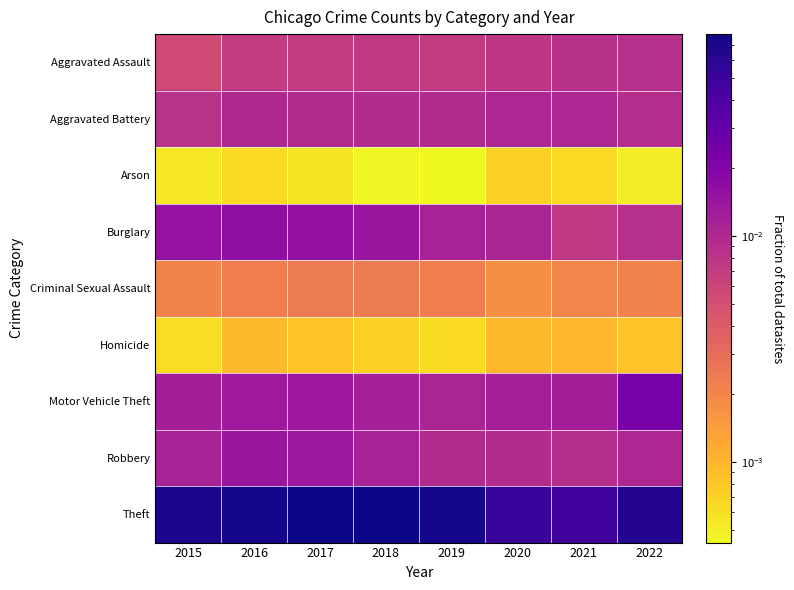

What is the difference between the highest and lowest values at 2016?

0.1